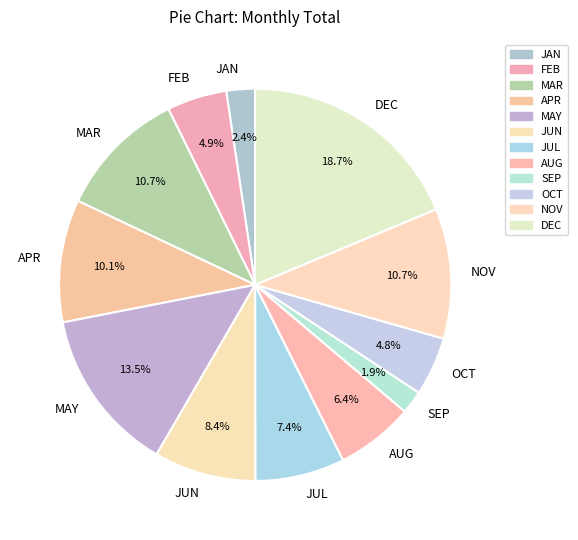

Between MAY and AUG, which is larger?

MAY